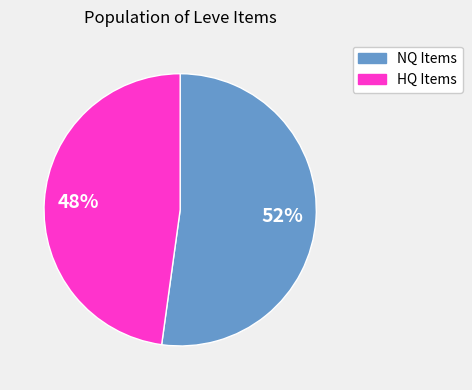

To the nearest percent, what is the average slice percentage?

50%